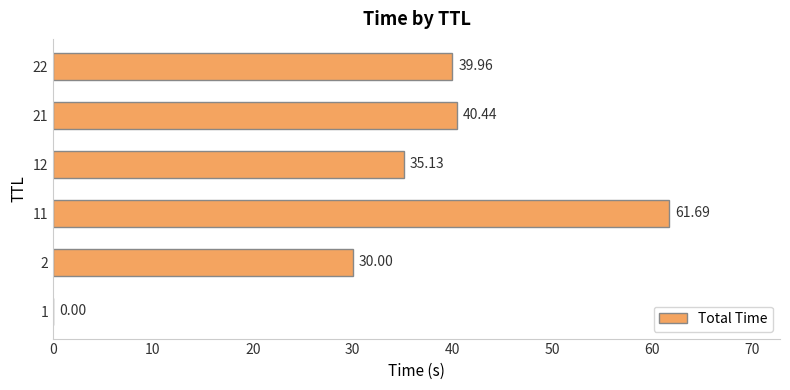

What is the maximum value shown in the chart?

61.7